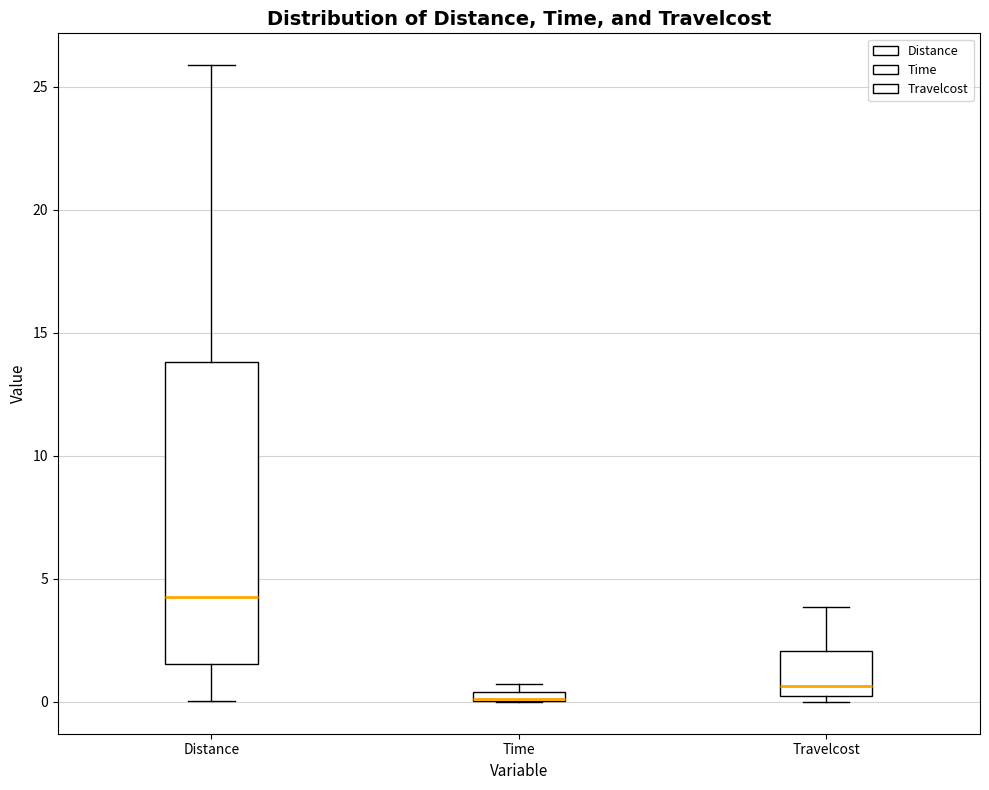

Which box is the tallest, from its lower edge to its upper edge?

Distance